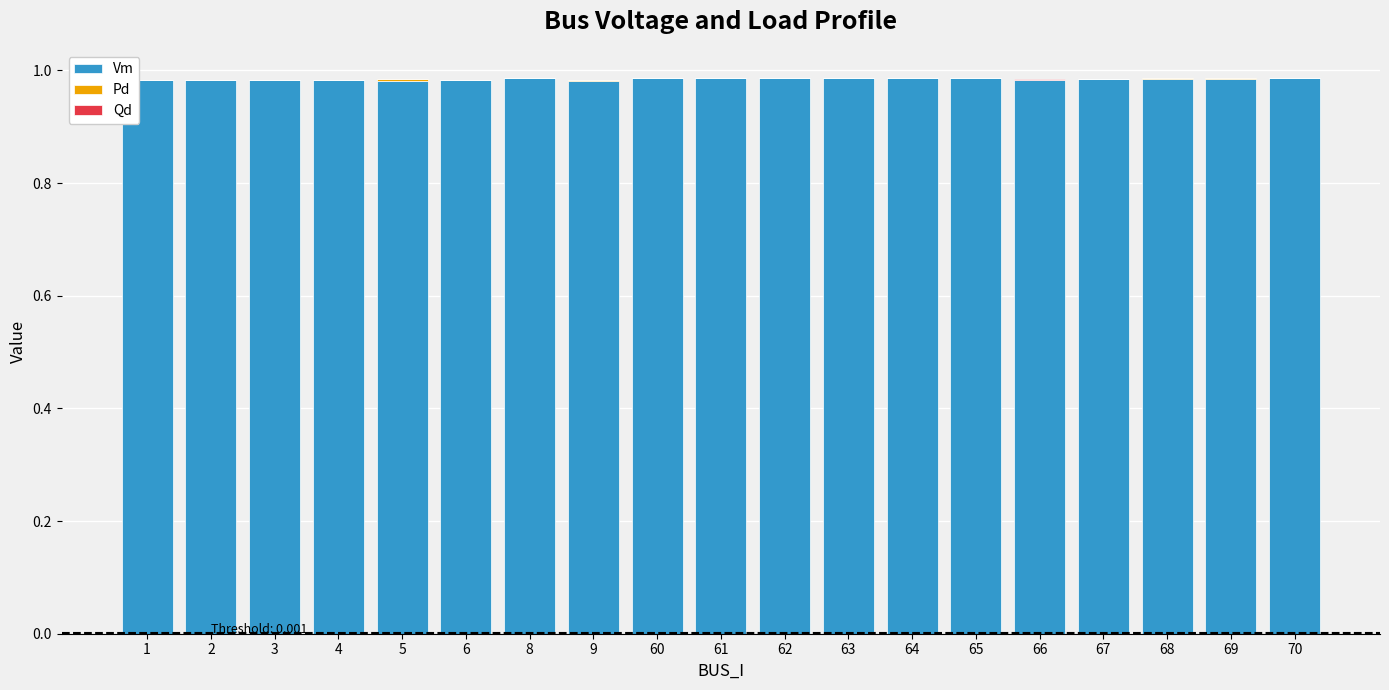

True or false: Vm has a value of 0.4 at 66.

False